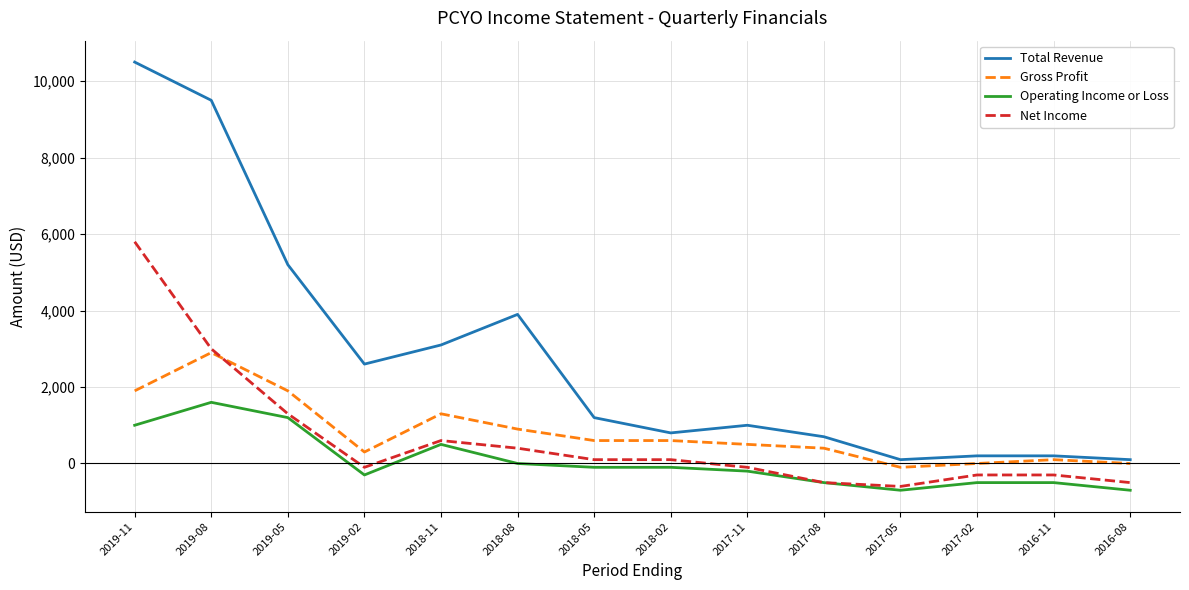

Which series has the largest range (max minus min)?

Total Revenue